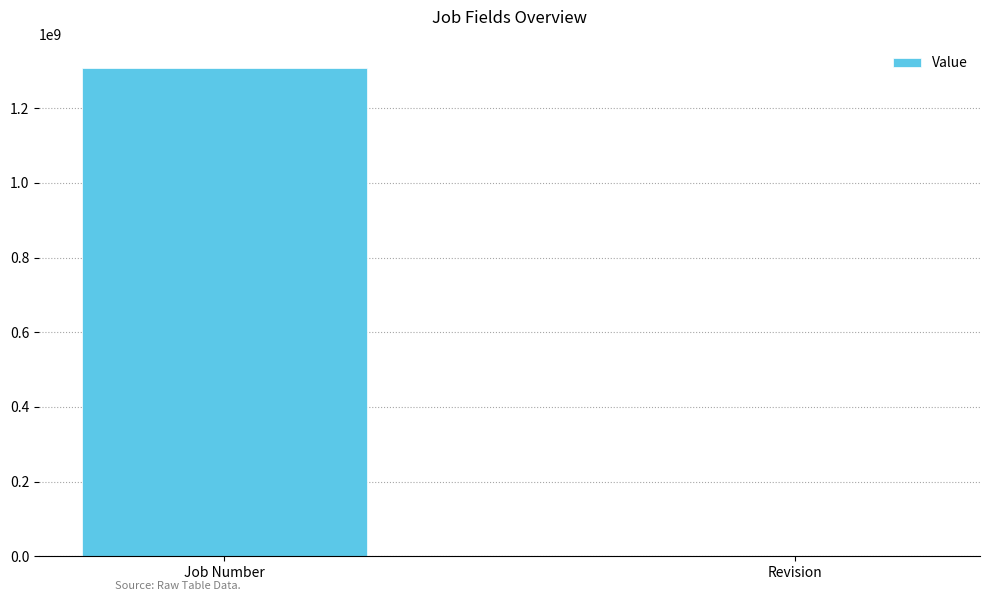

Are the bars horizontal?

No